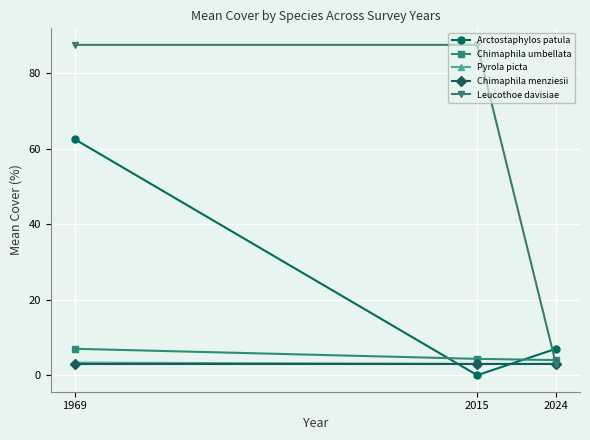

What is the total value across all series at 2024?

20.0